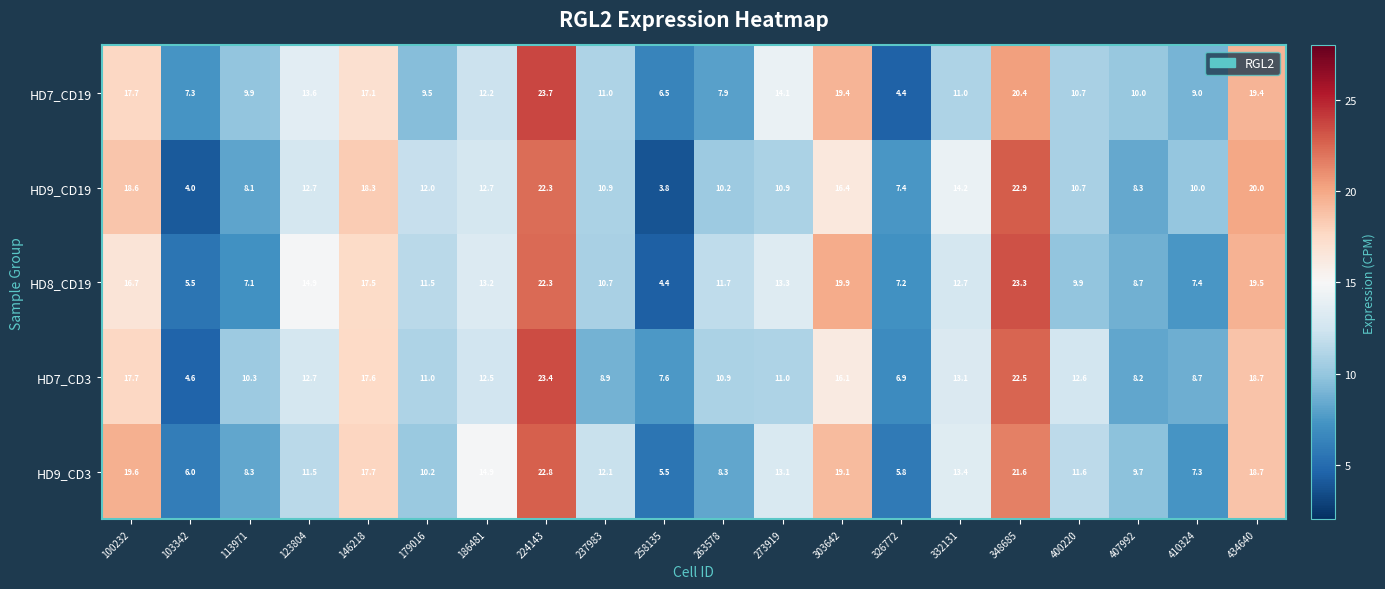

What is the sum of all HD9_CD19 values?

254.4